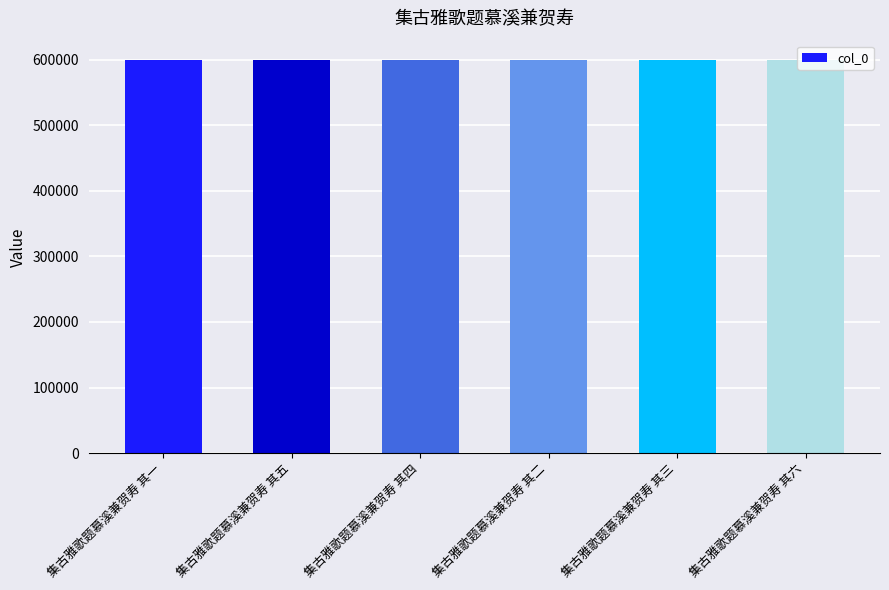

What is the sum of all values?

3595191